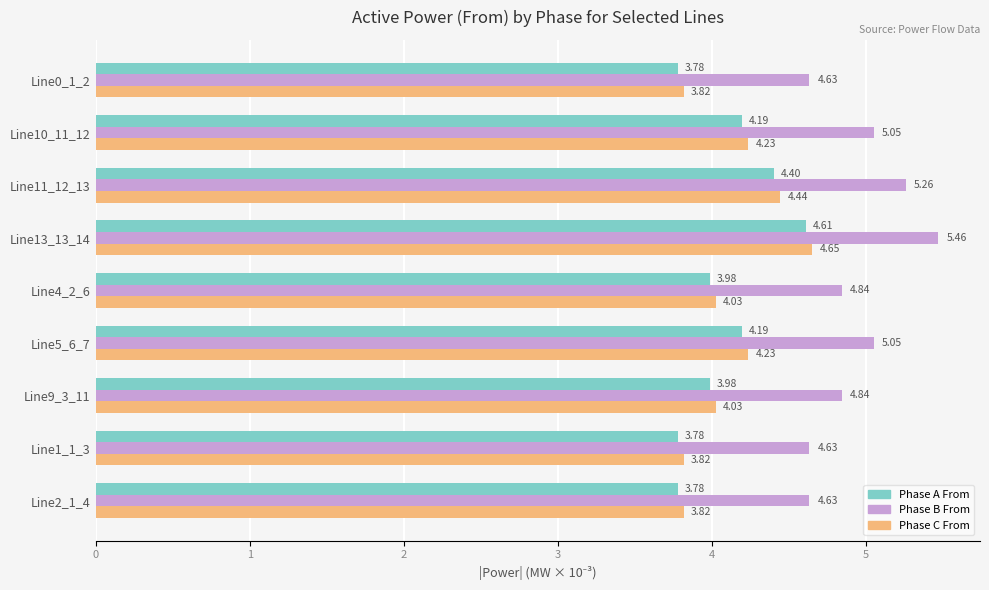

What is the total value across all series at Line9_3_11?

12.8